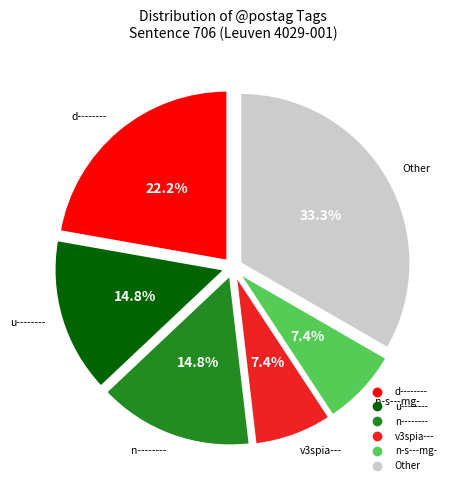

Count the number of slices in the pie.

6